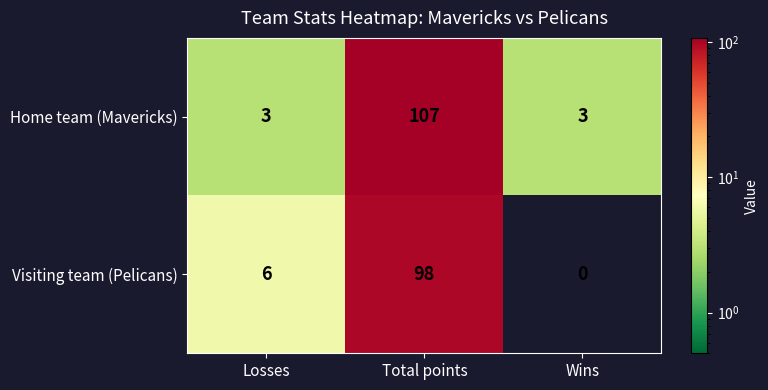

List the series in order of their peak value, highest first.

Home team (Mavericks), Visiting team (Pelicans)